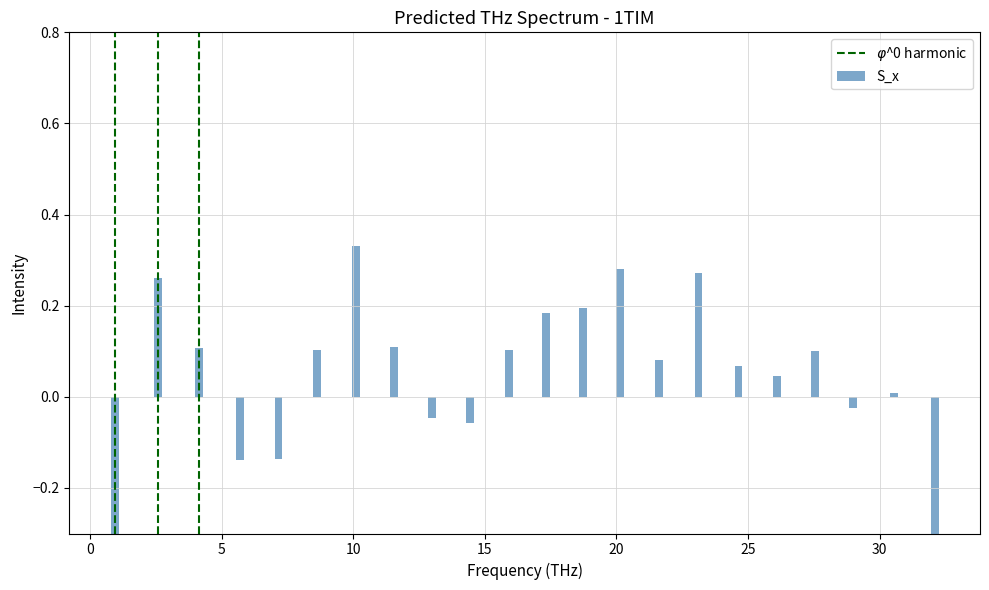

What is the difference between the maximum and second lowest values?

0.9